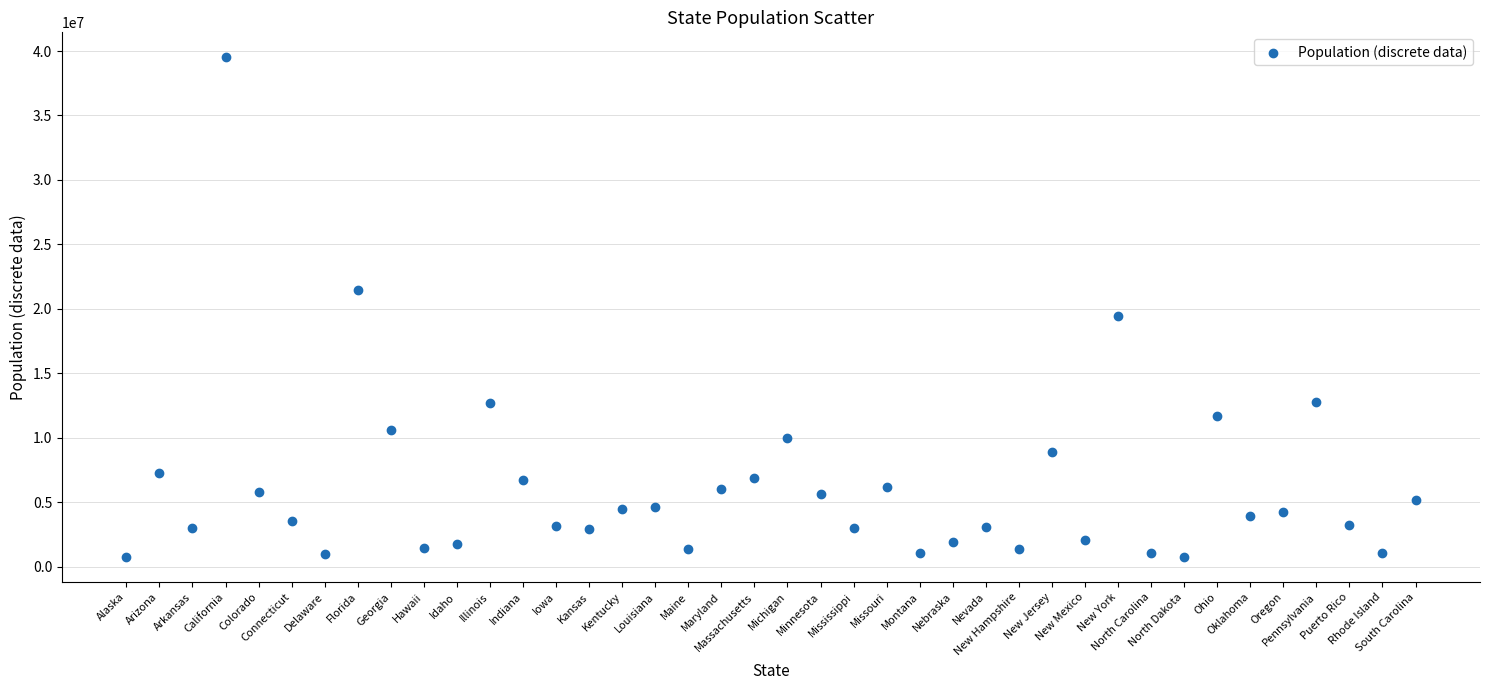

What Y value in the scatter plot is closest to 20121884?

19453561